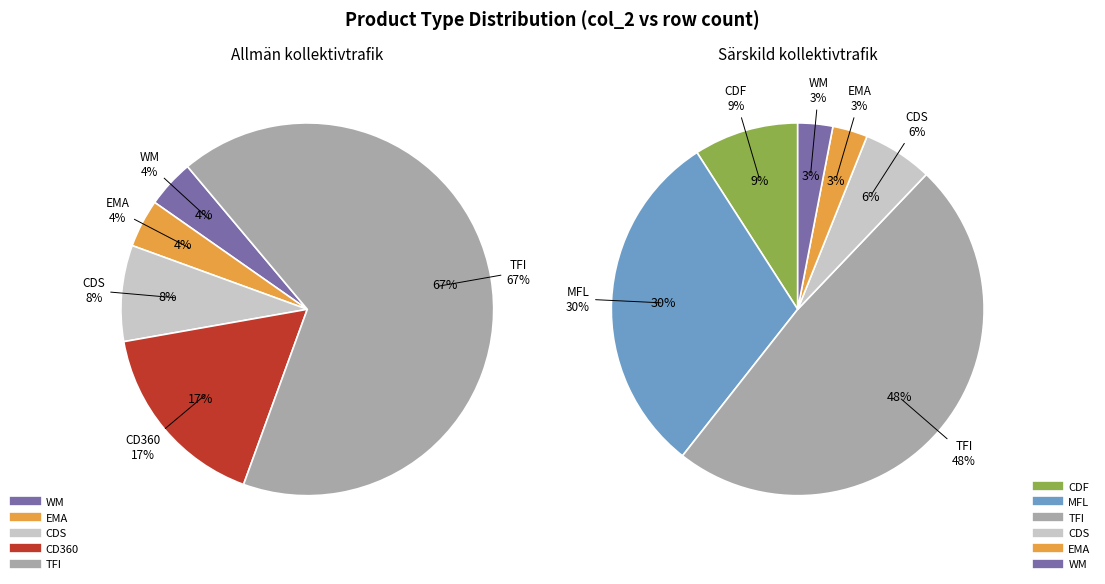

What is the largest slice in the pie chart?

TFI